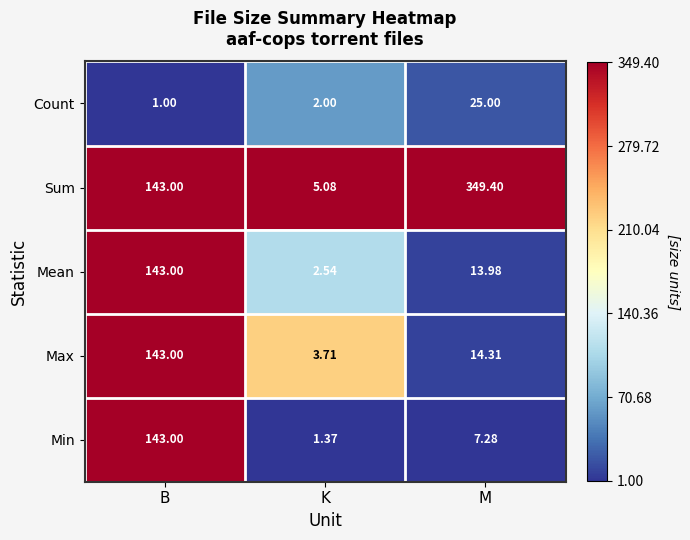

Which series has the largest range (max minus min)?

Sum